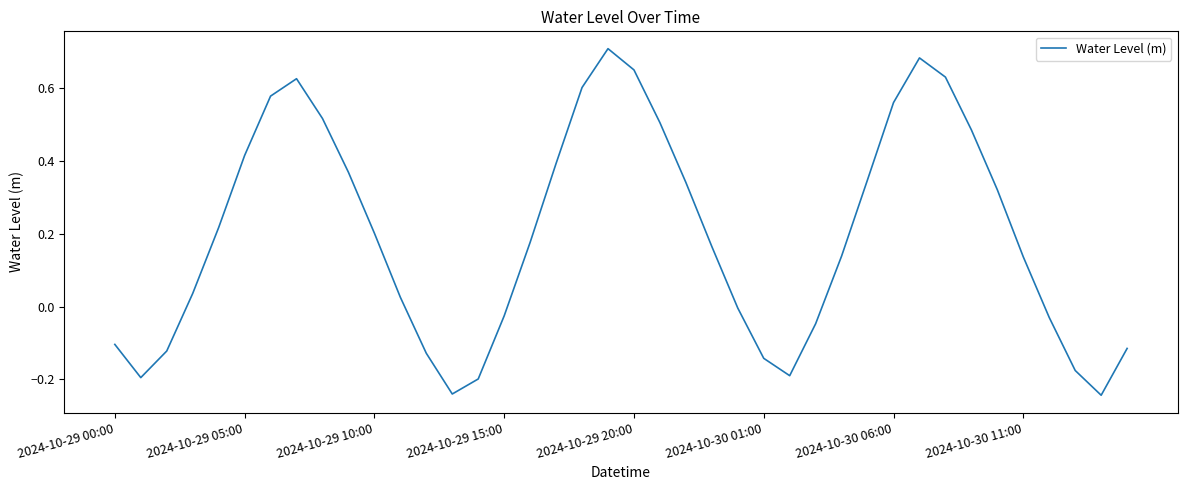

Does the chart display data point markers on the line(s)?

No